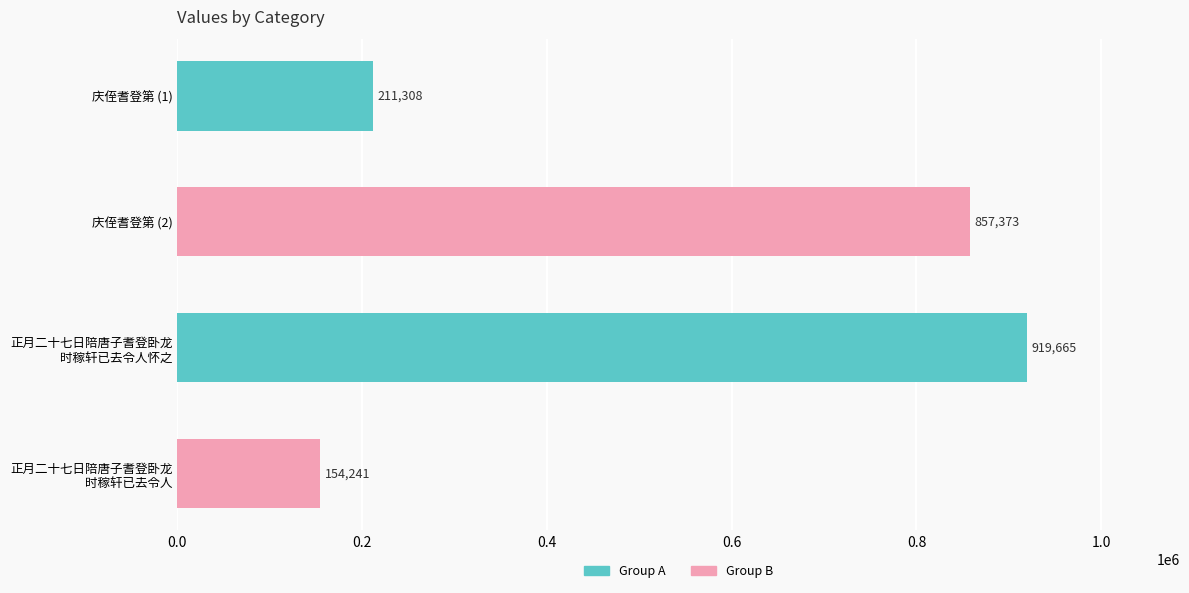

What is the maximum value shown in the chart?

919665